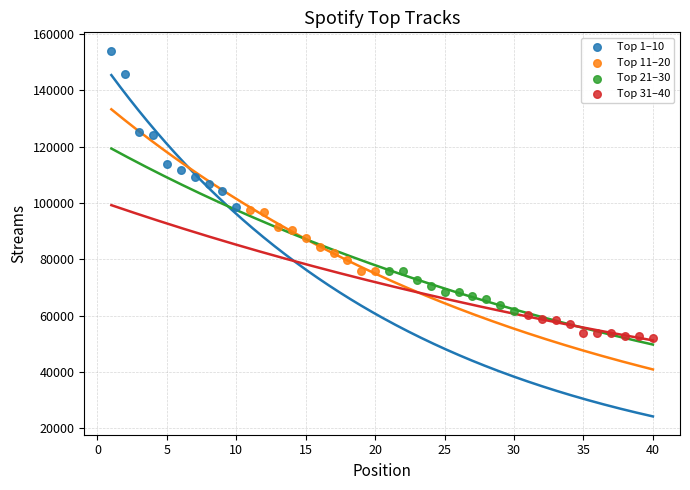

Which series has the widest spread of Y values?

Top 1–10